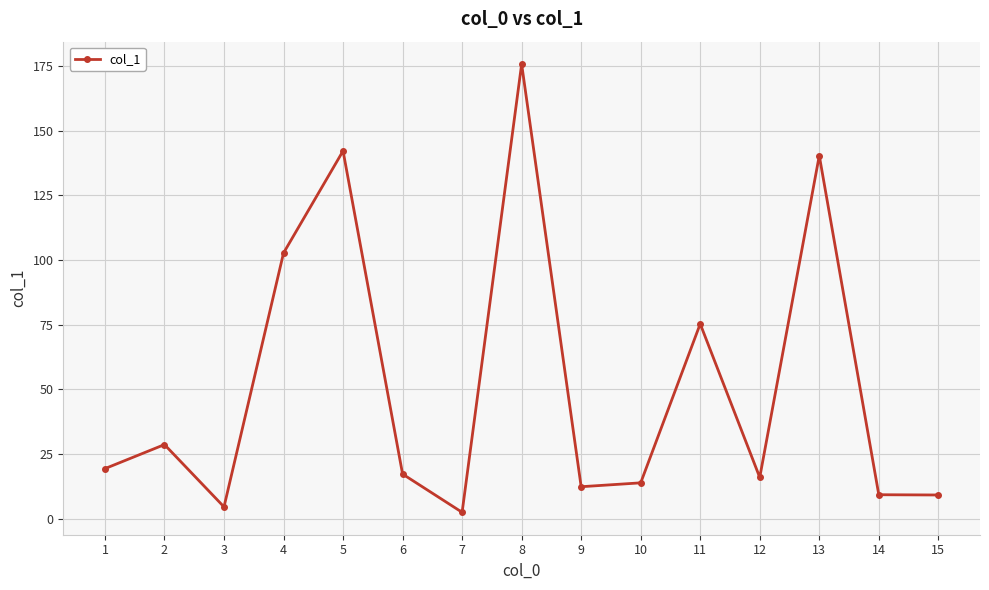

Which label corresponds to the largest value in the chart?

8